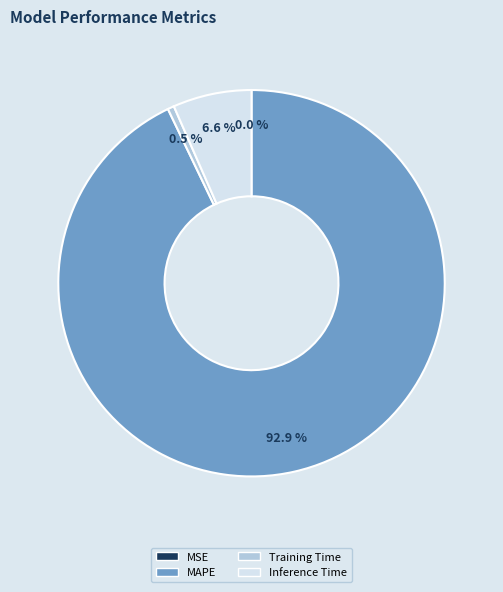

The MAPE slice represents 99% of the pie. True or false?

False